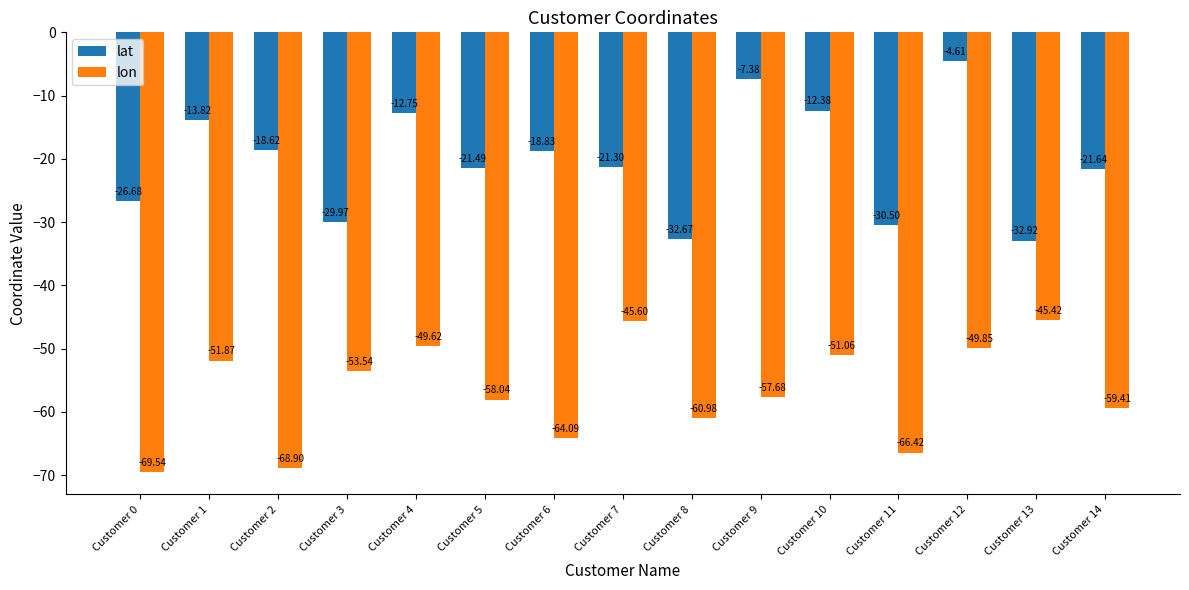

Which series has the largest total across all categories?

lat